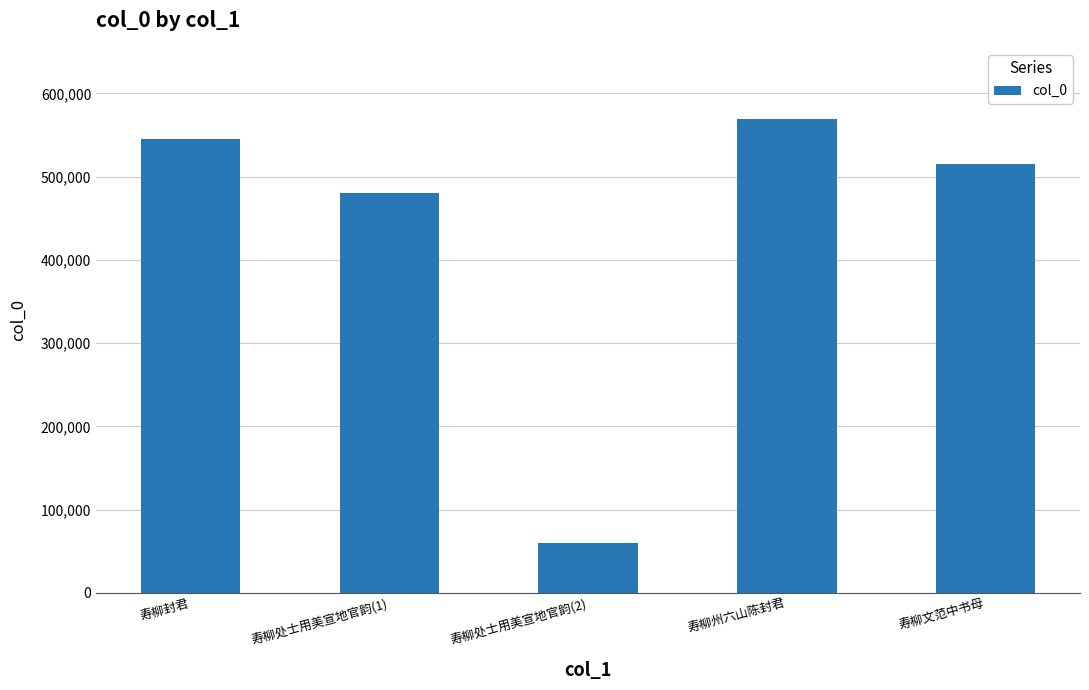

Are the bars horizontal?

No